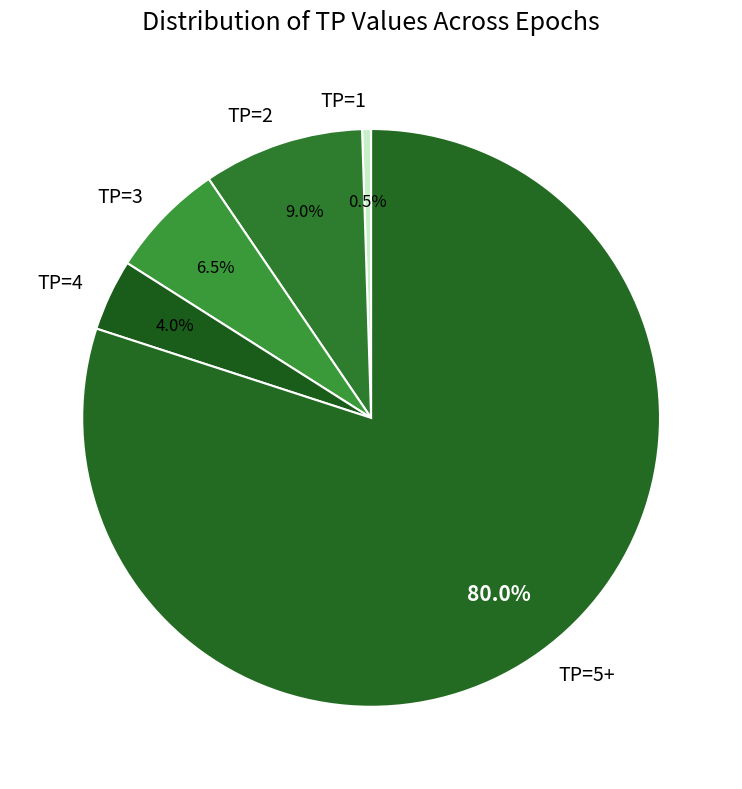

How many slices are in this pie chart?

5